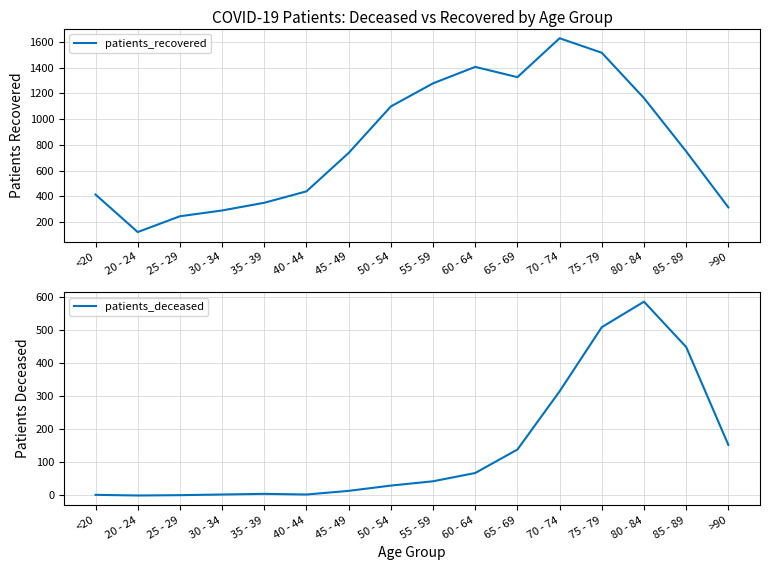

What is the value of the patients_recovered point at the 10th from the left?

1407